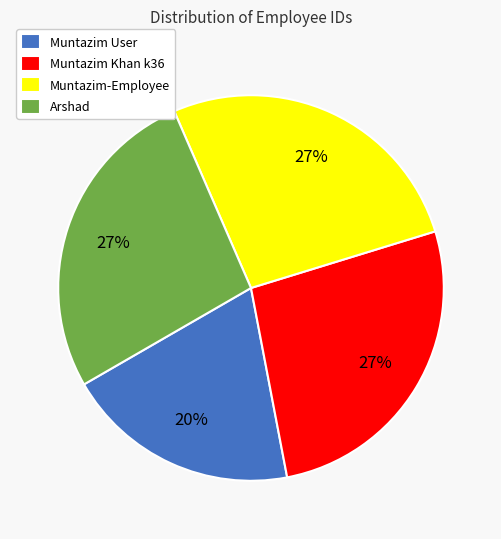

How many slices are in this pie chart?

4